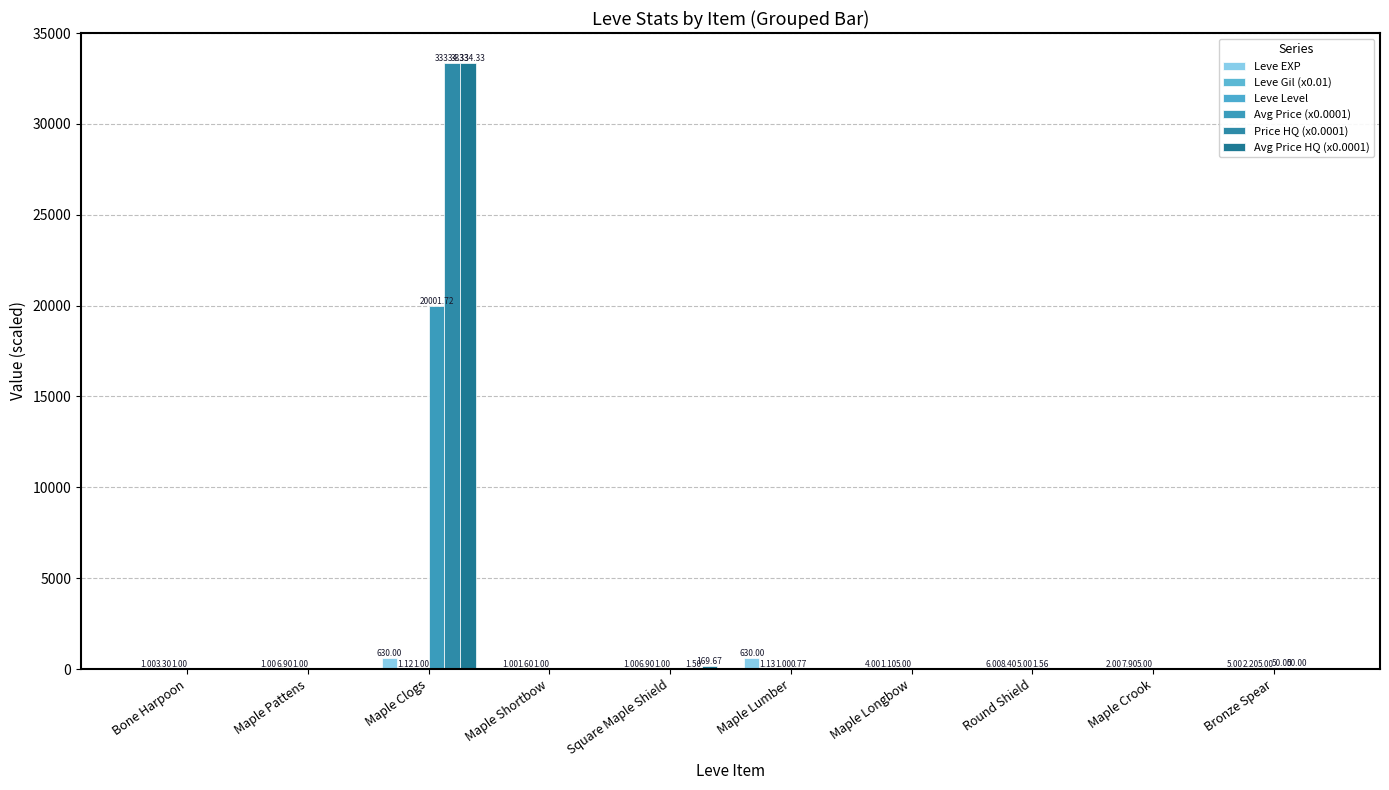

What is the label of the 5th bar from the right?

Maple Lumber